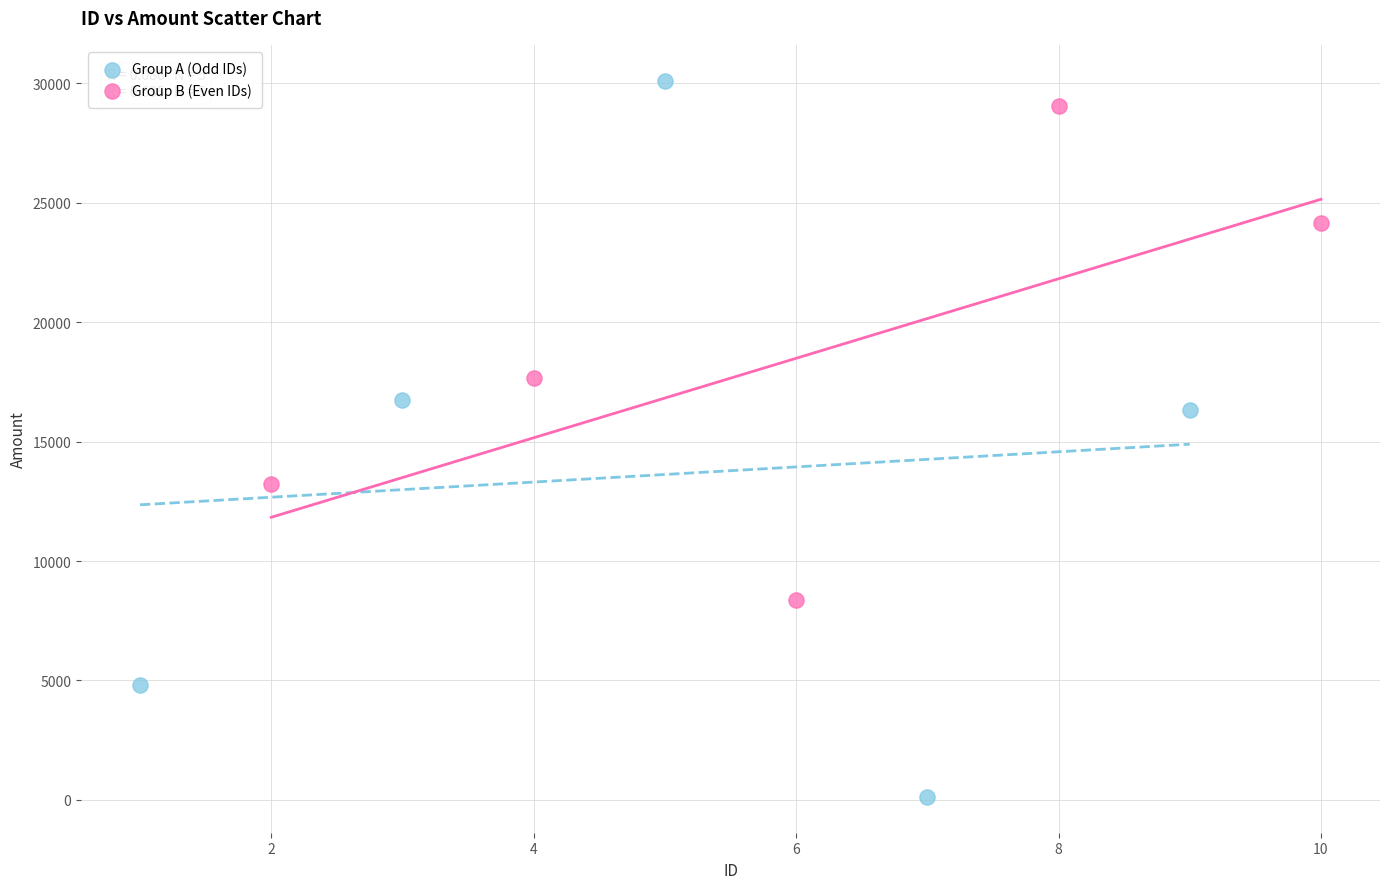

Which series has the largest Y range (max minus min)?

Group A (Odd IDs)